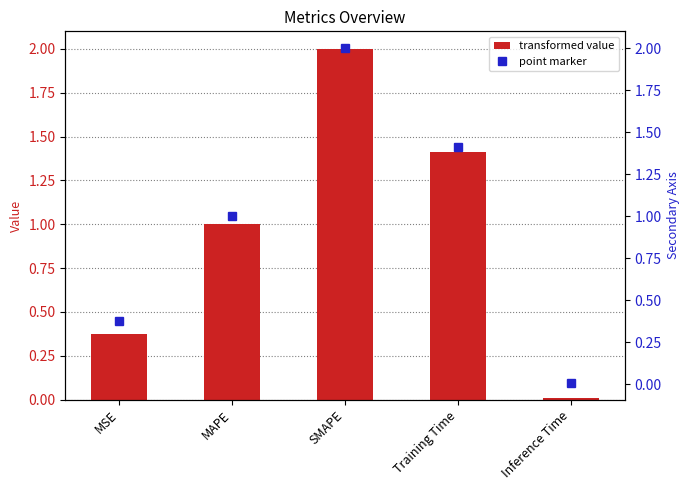

Which category has the highest value across all series?

SMAPE